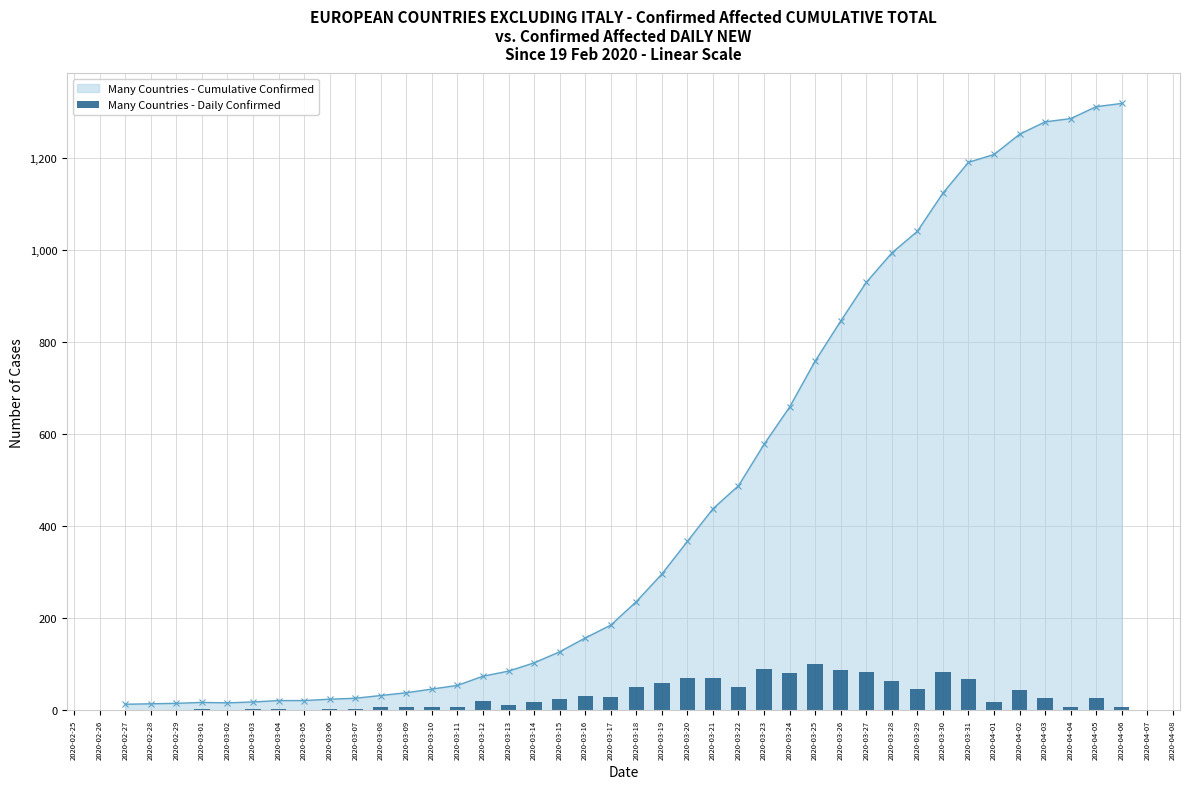

The Many Countries - Cumulative Confirmed series shows 1548 at 2020-03-29. True or false?

False